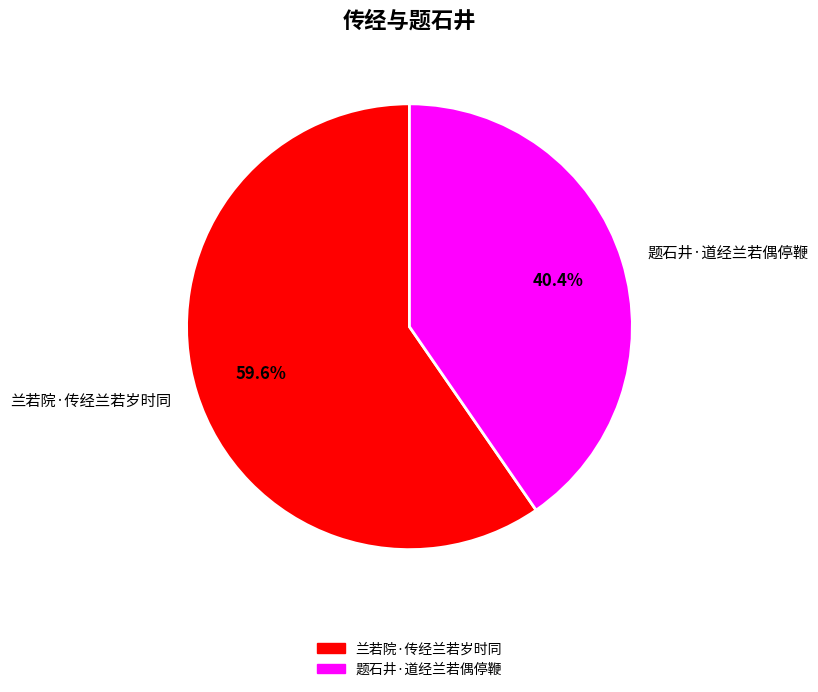

Count the number of slices in the pie.

2